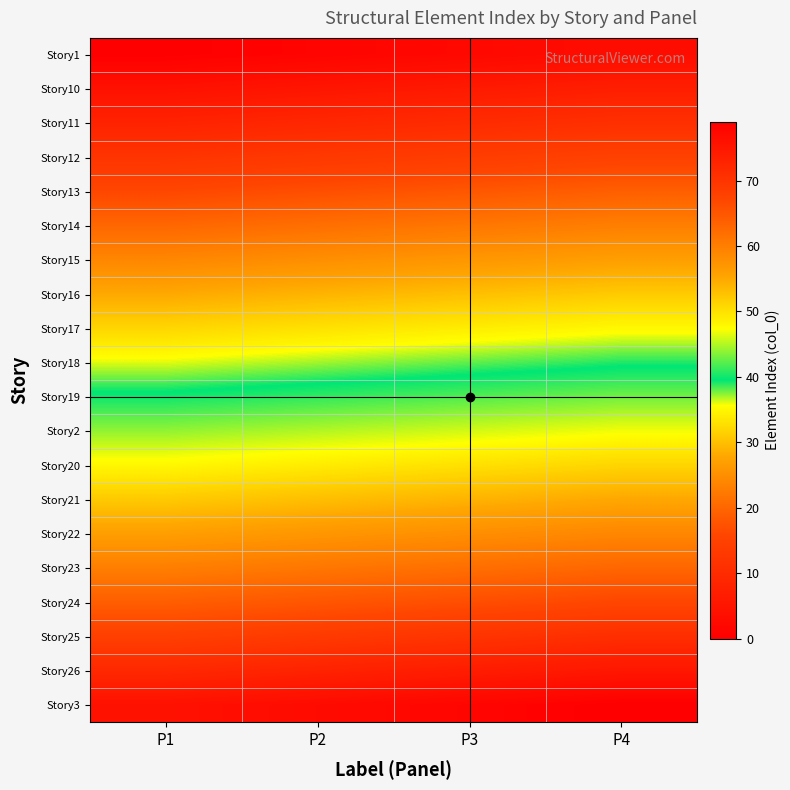

Which category has the highest value across all series?

P4